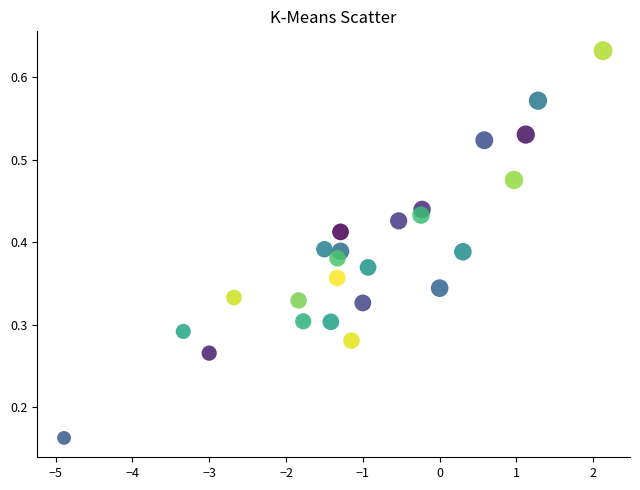

What is the range of X values (max minus min)?

7.0